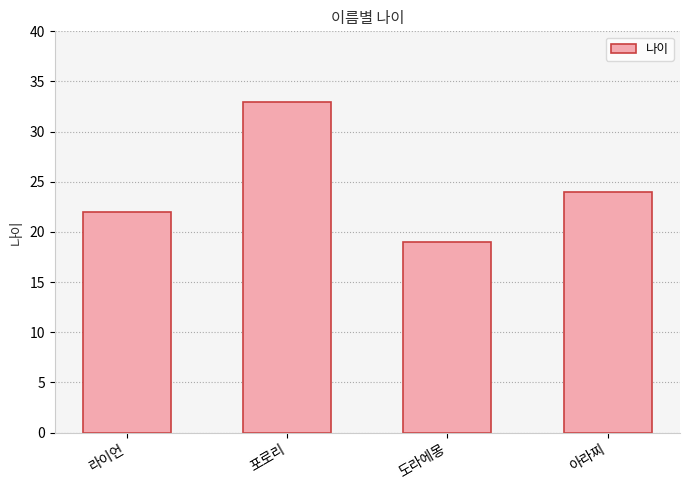

What position from the right is 도라에몽?

2